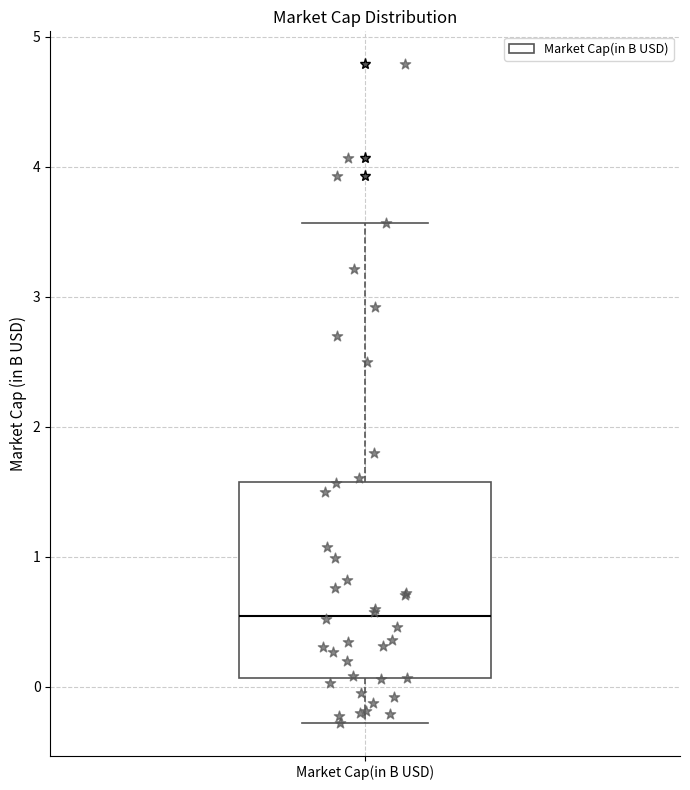

Read this box plot against the y-axis: the position of the median line, the range covered by the box, and the ends of both whiskers. The values are not printed on the chart, so give them approximately, as read against the axis.

median 0.5, box 0.1 to 1.6, whiskers -0.3 to 3.6